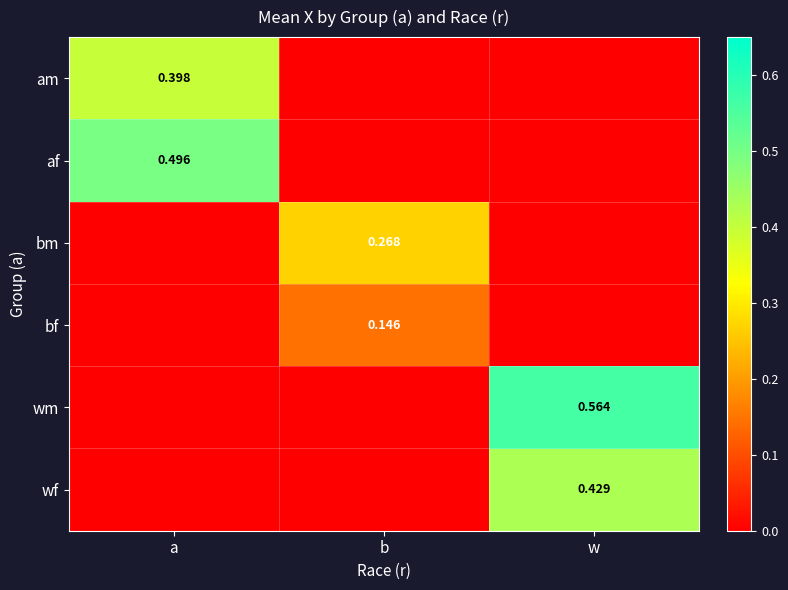

Which category has the lowest value across all series?

b